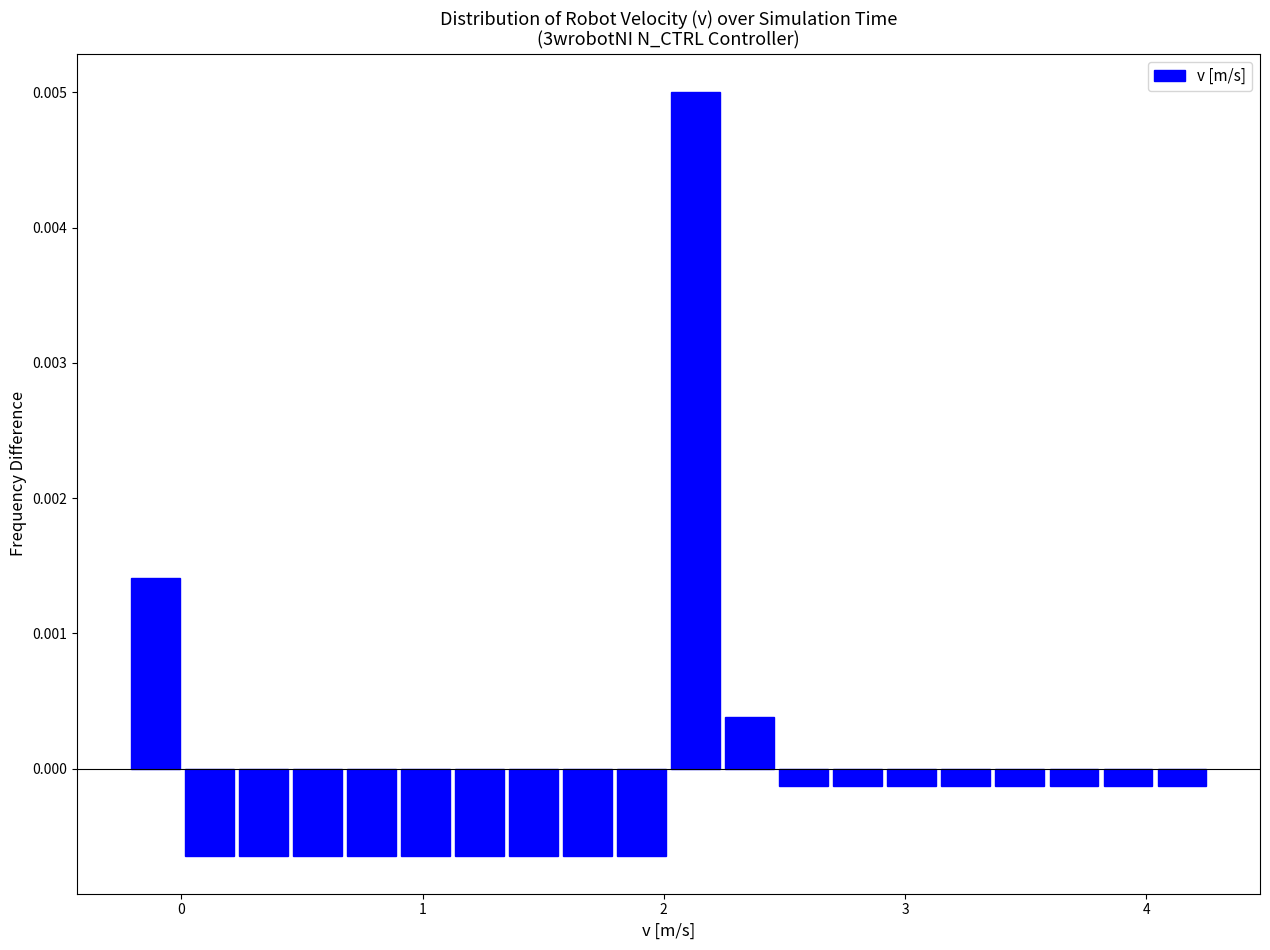

Around what value on the x-axis is the tallest bar? Give the approximate position of its centre, as read against the axis.

2.1